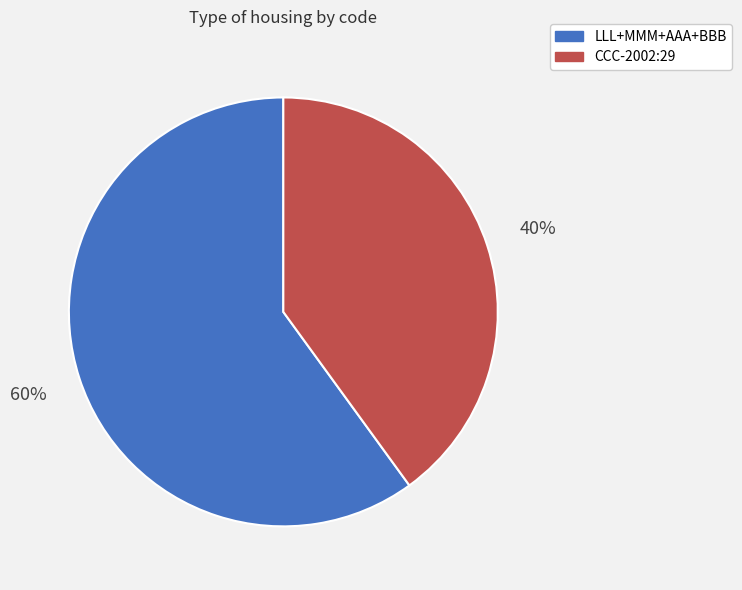

To the nearest percent, what is the difference between the CCC-2002:29 and LLL+MMM+AAA+BBB slice percentages?

20%